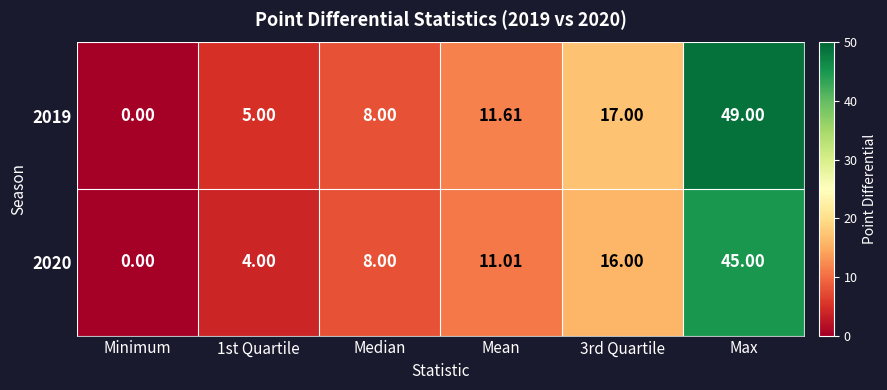

Which series has the largest total across all categories?

2019